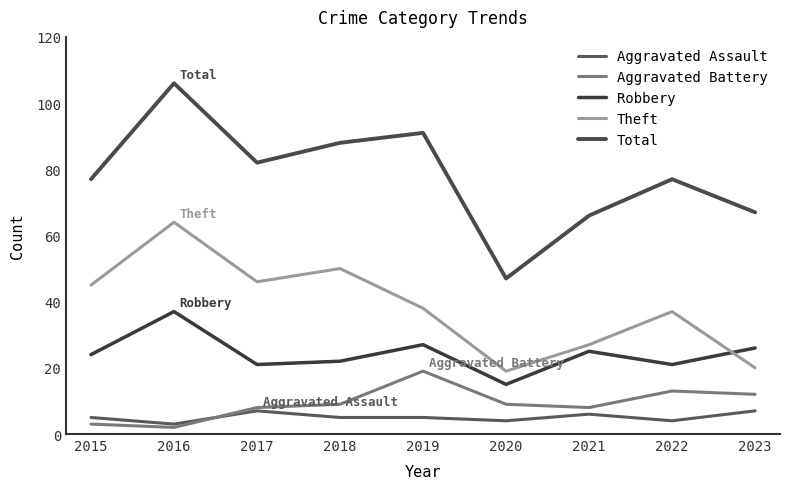

Is it true that Aggravated Battery equals 16 at 2018?

False